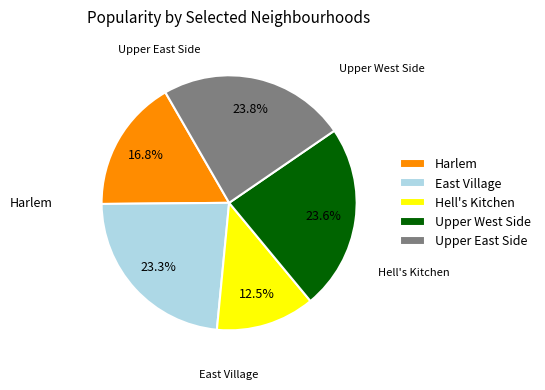

What portion of the pie excludes East Village?

76.7%